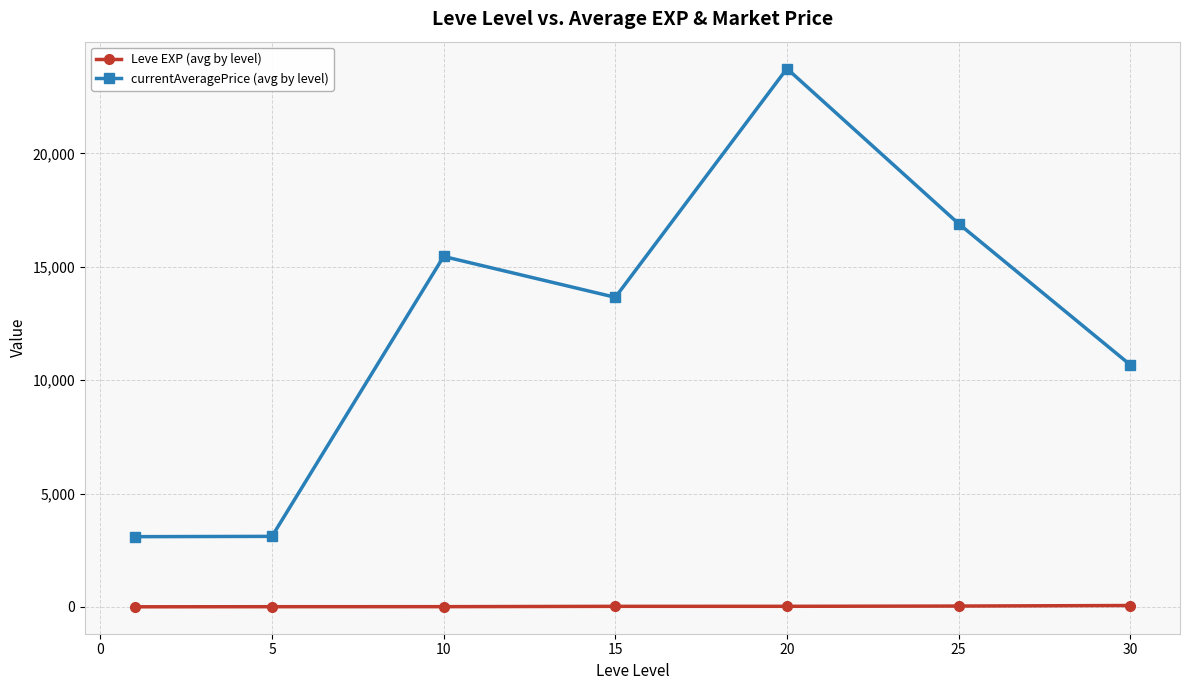

What is the value of the currentAveragePrice (avg by level) point at the 1st from the left?

3095.8